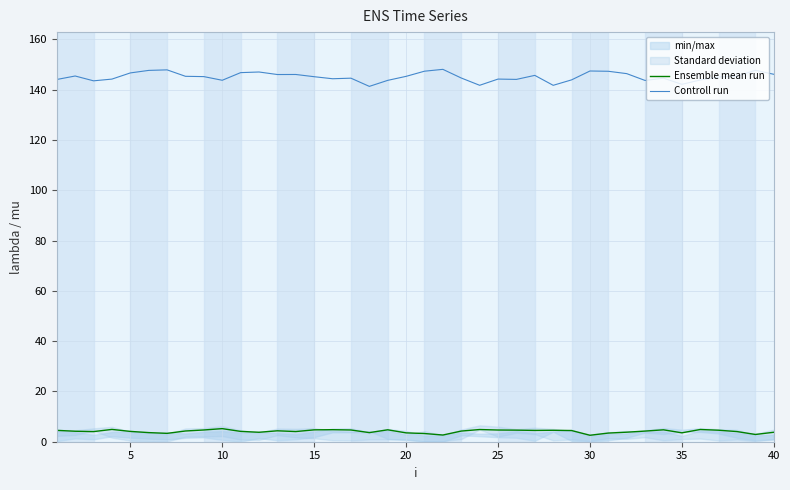

Reading right to left, transcribe all the data shown in this chart.

Ensemble mean run: 3.8	2.9	4.0	4.6	4.9	3.5	4.7	4.2	3.8	3.4	2.6	4.4	4.5	4.5	4.6	4.7	4.8	4.2	2.7	3.3	3.5	4.7	3.6	4.7	4.8	4.7	4.0	4.3	3.8	4.1	5.2	4.7	4.3	3.3	3.6	4.1	4.9	4.0	4.2	4.5
Controll run: 146.1	147.7	145.3	145.0	143.8	142.1	144.5	143.6	146.4	147.3	147.4	143.9	141.7	145.7	144.1	144.2	141.7	144.6	148.1	147.3	145.3	143.7	141.3	144.6	144.3	145.1	146.0	146.0	147.0	146.8	143.7	145.2	145.3	147.9	147.6	146.6	144.2	143.5	145.4	144.0